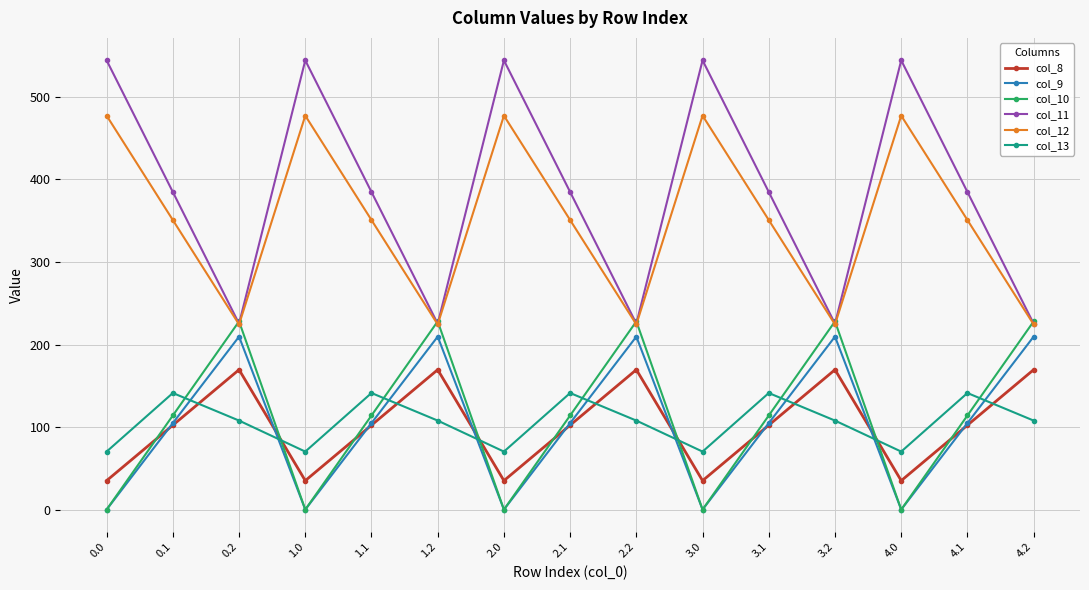

True or false: col_8 and col_11 intersect in this chart.

False